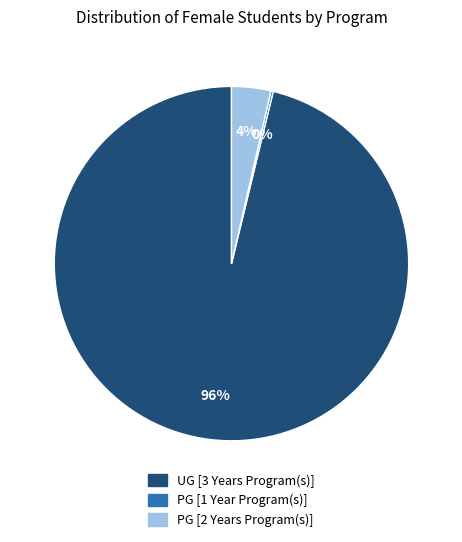

Which slice is the largest?

UG [3 Years Program(s)]